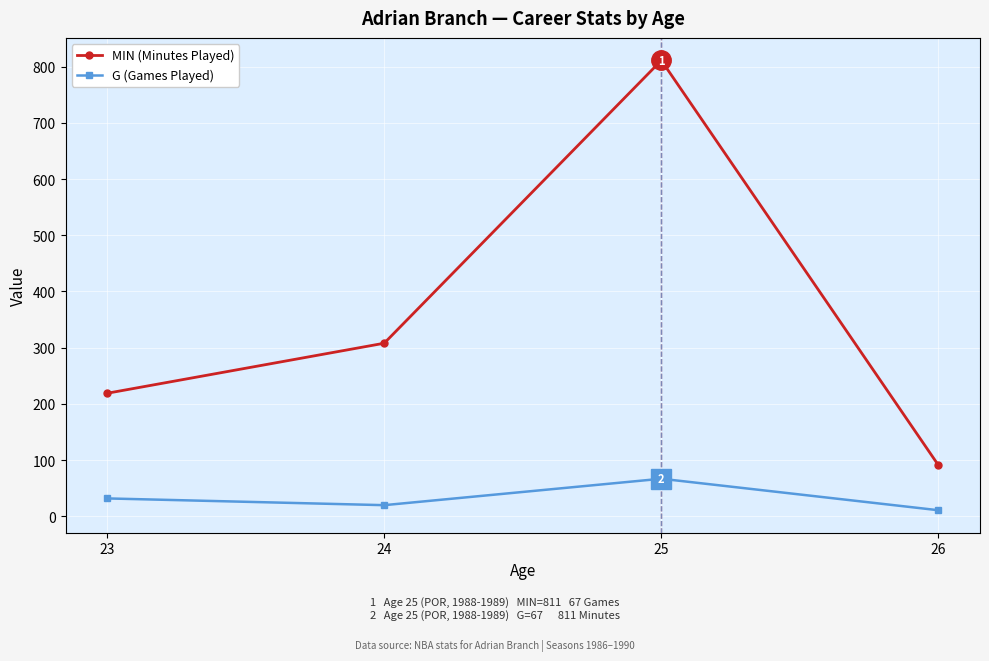

How many interior local valleys does the G (Games Played) series have?

1